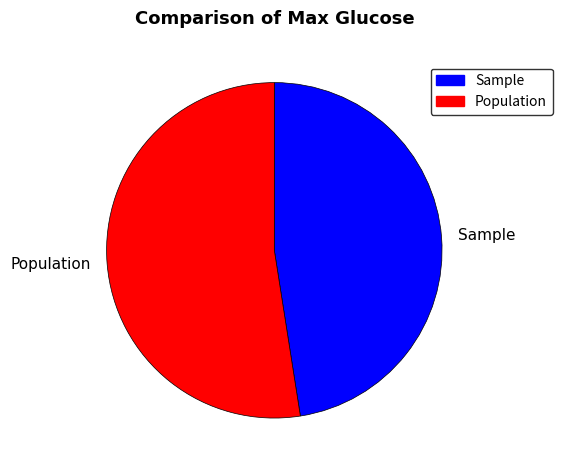

Which has a higher value, Population or Sample?

Population